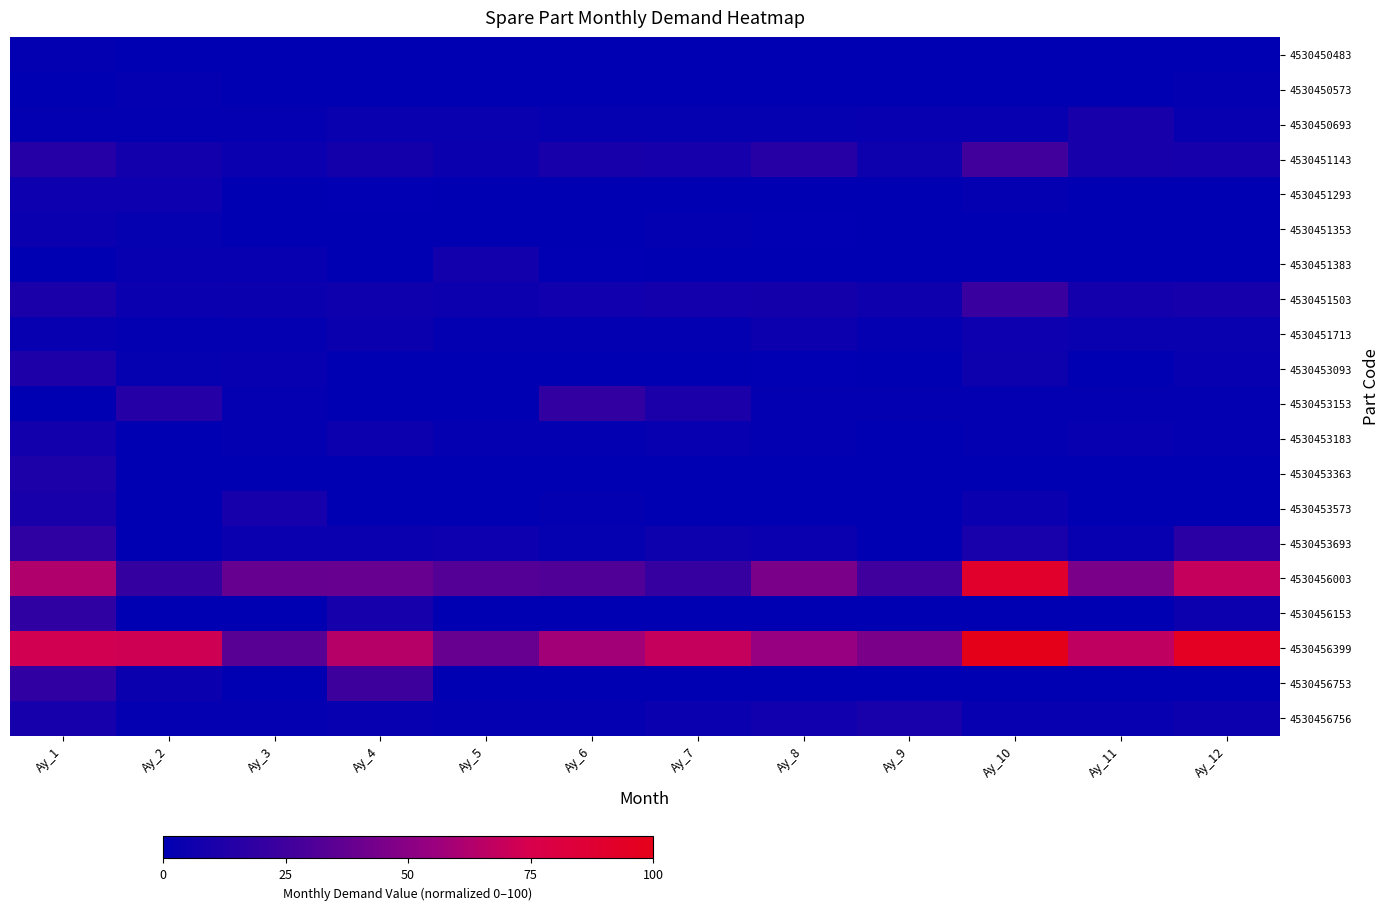

At Ay_11, list the series in order from smallest to largest.

4530450483, 4530450573, 4530451293, 4530451353, 4530451383, 4530453093, 4530453363, 4530453573, 4530456153, 4530456753, 4530453153, 4530453183, 4530453693, 4530456756, 4530451713, 4530451503, 4530450693, 4530451143, 4530456003, 4530456399